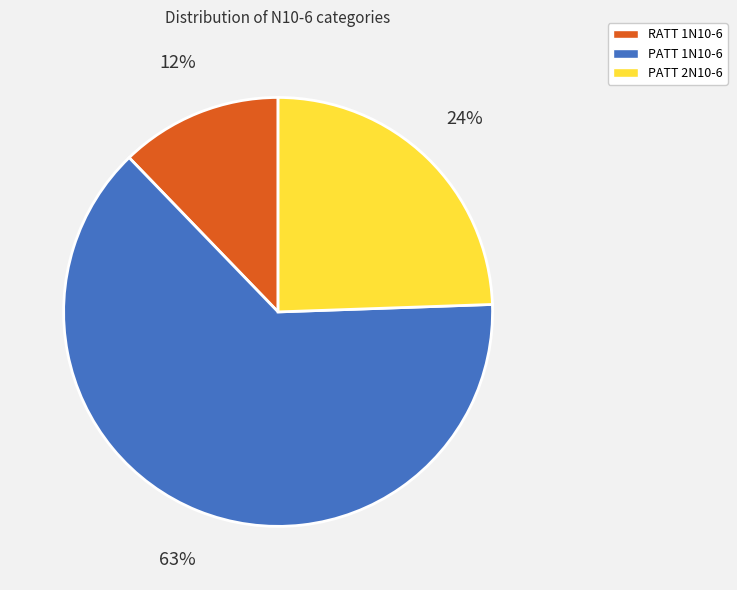

To the nearest percent, what portion does PATT 2N10-6 represent?

24%